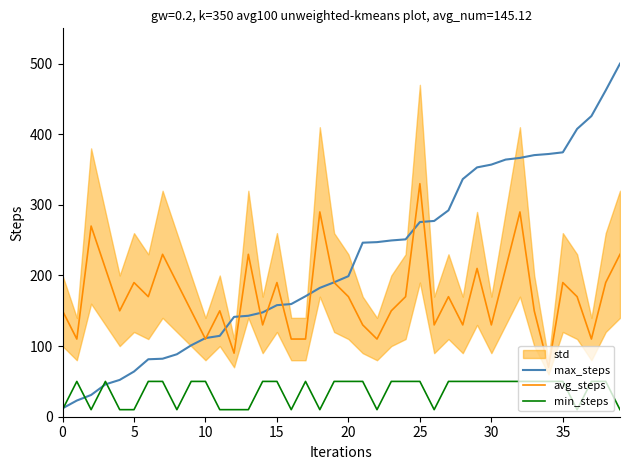

What is the total value across all series at 29?

613.1